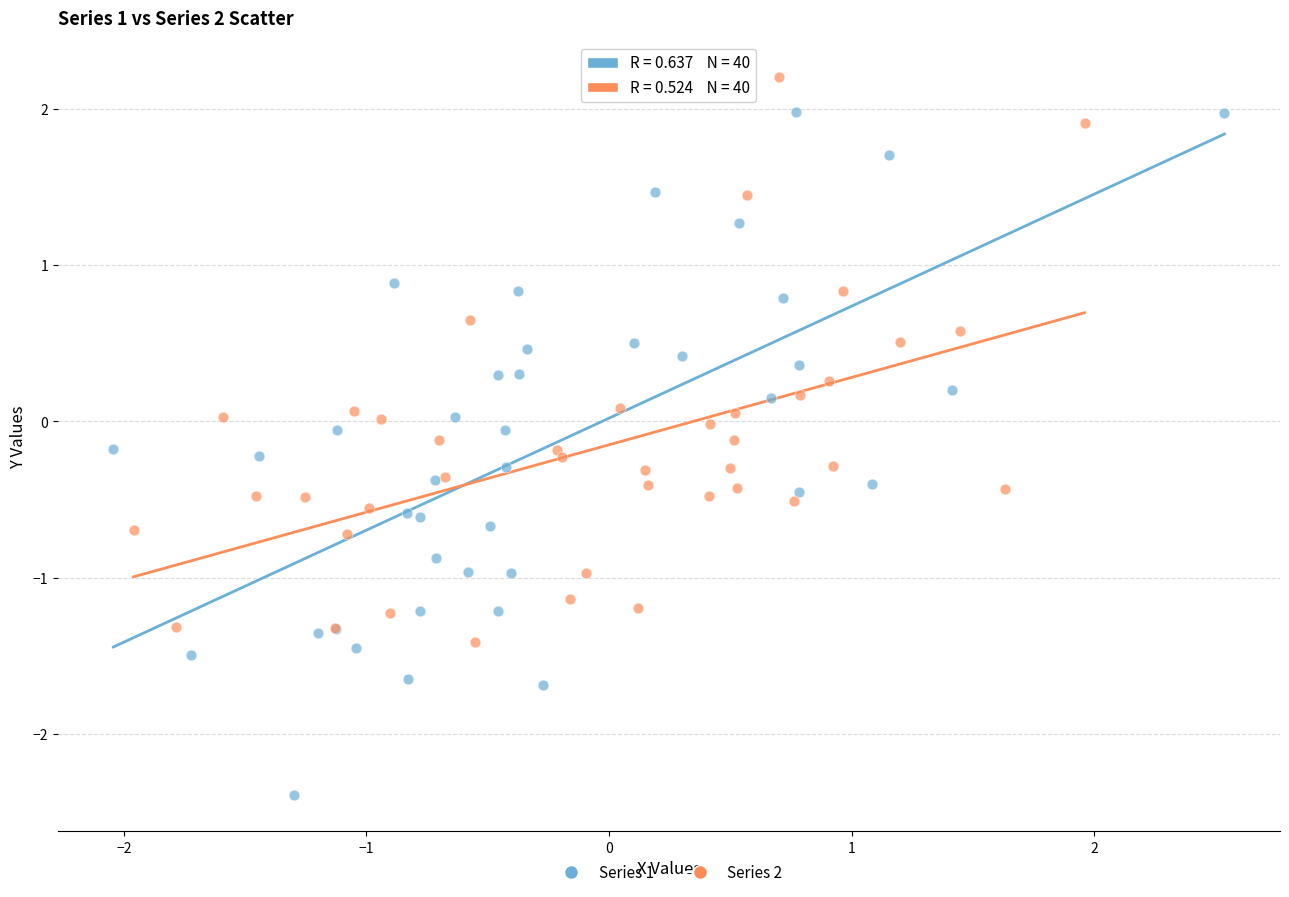

Which series contains the highest Y value?

Series 2